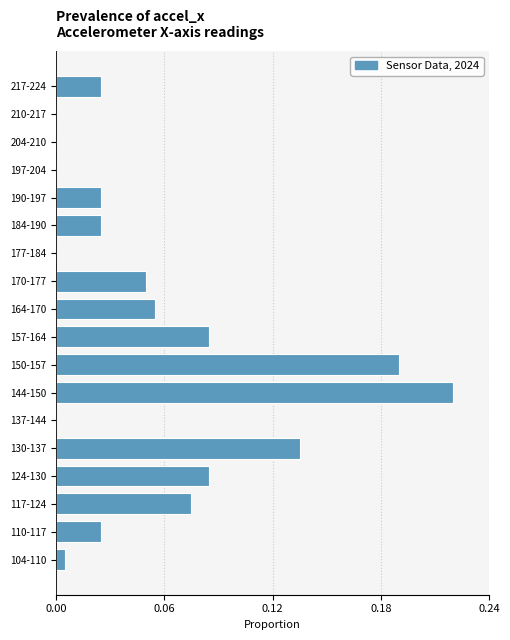

True or false: the data shows 0.1 at 144-150.

False